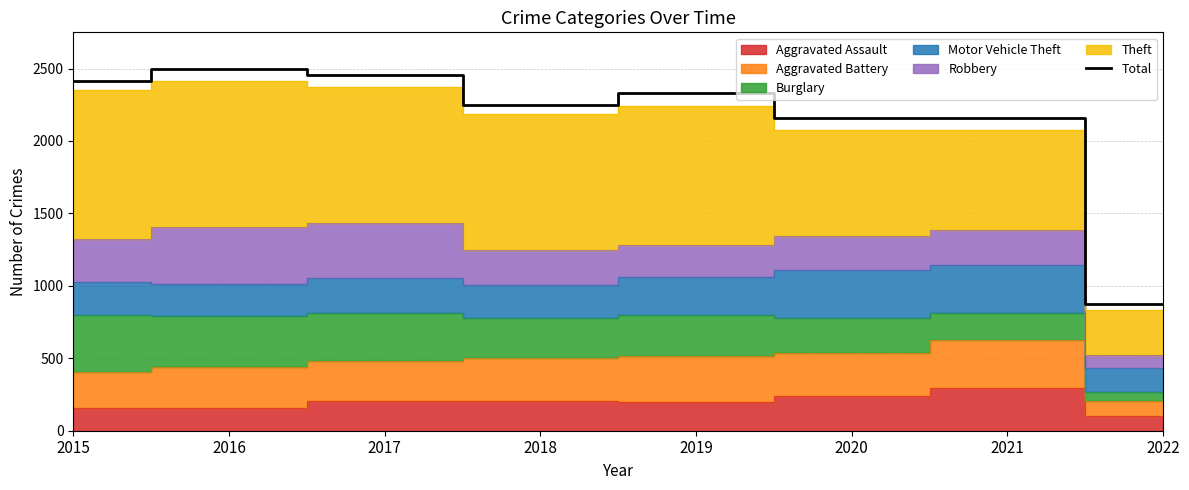

What is the value of the 6th point from the left?

2157